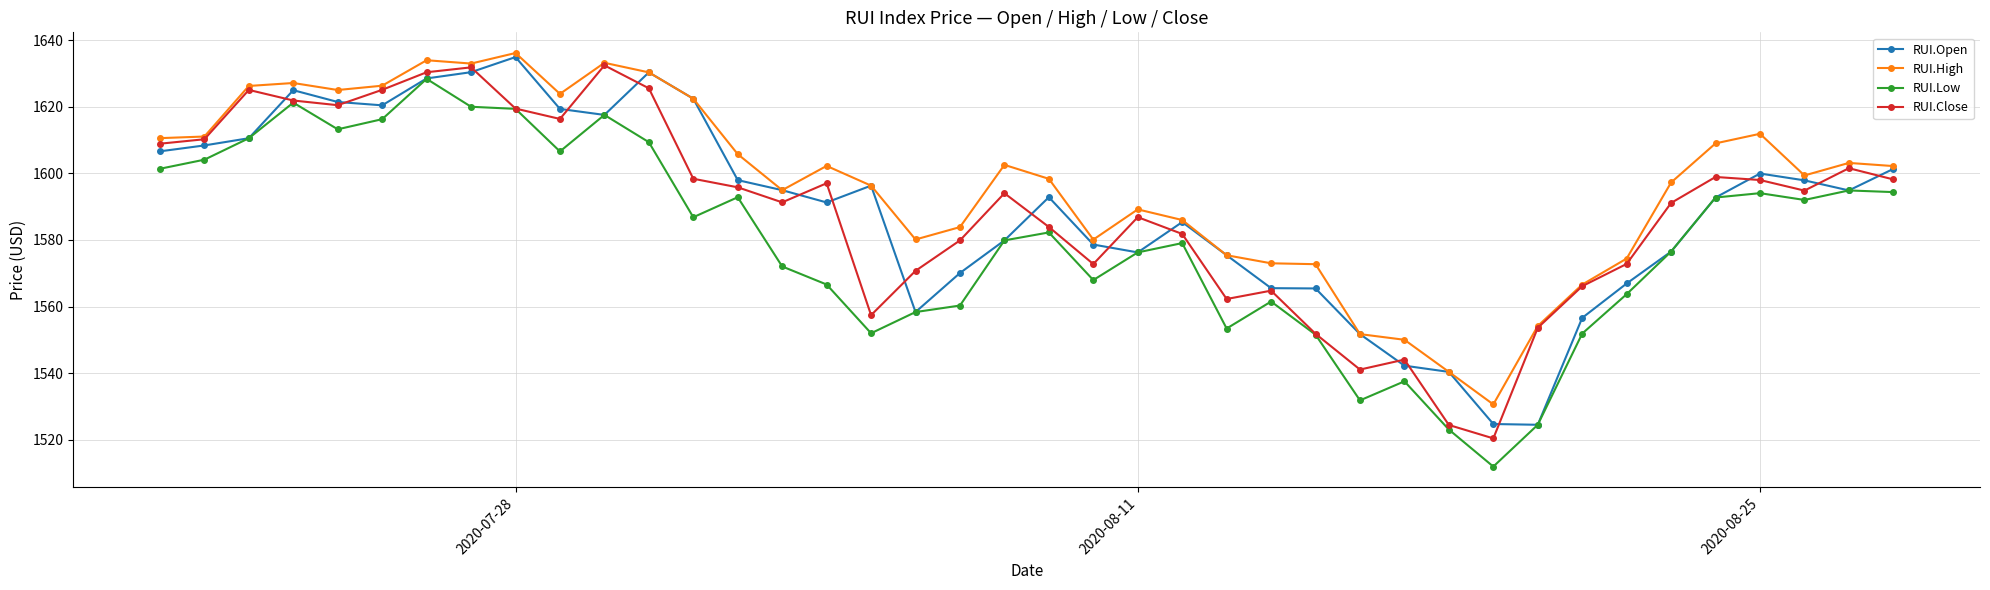

True or false: RUI.High and RUI.Low intersect in this chart.

False